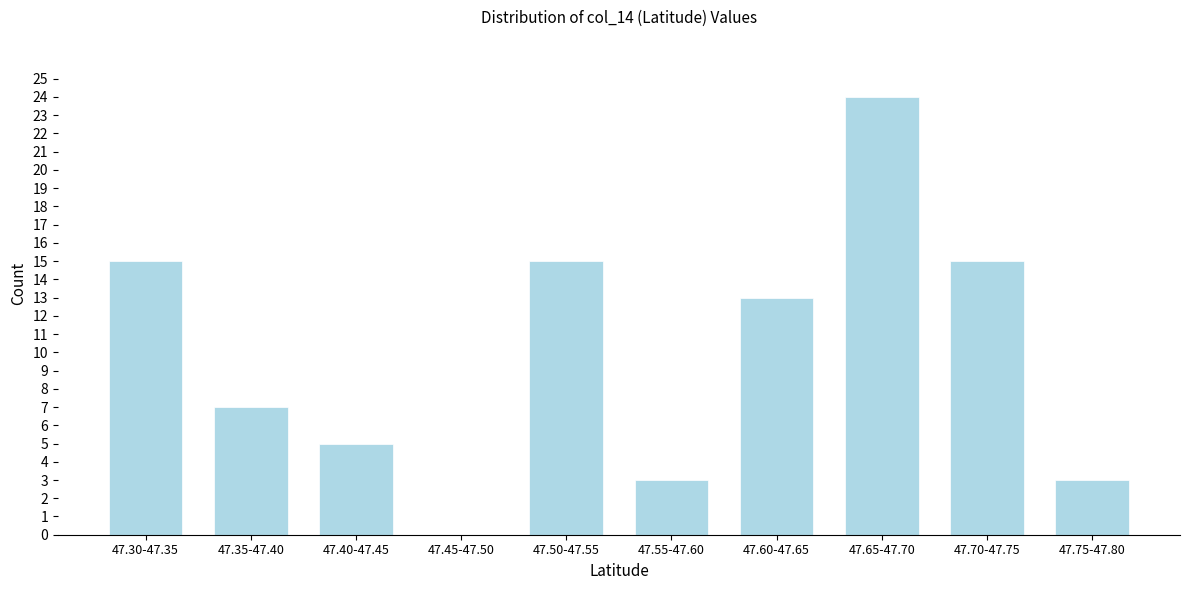

Reading right to left, transcribe all the data shown in this chart.

47.75-47.80=3	47.70-47.75=15	47.65-47.70=24	47.60-47.65=13	47.55-47.60=3	47.50-47.55=15	47.45-47.50=0	47.40-47.45=5	47.35-47.40=7	47.30-47.35=15